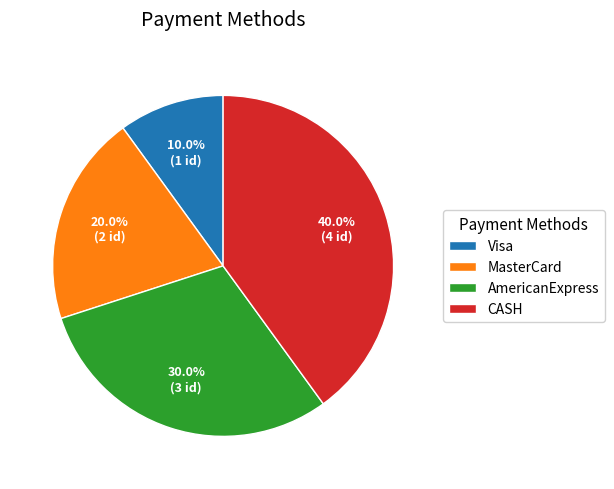

What is the ratio of the value at Visa to the value at AmericanExpress?

0.3